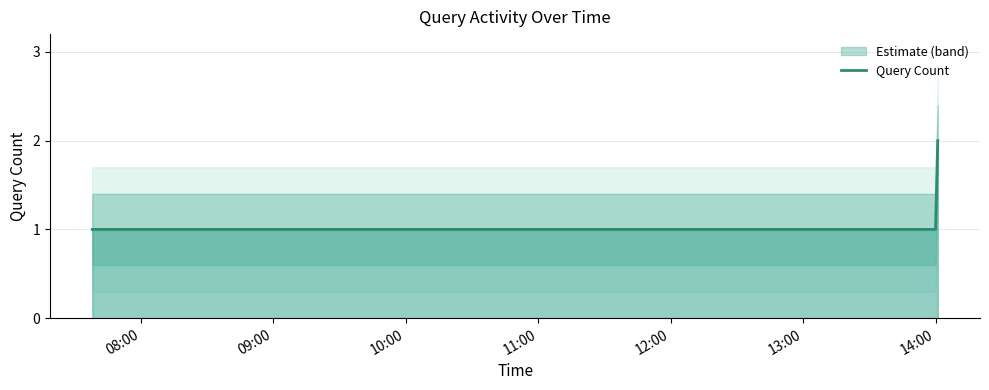

At which category does the chart reach its minimum across all series?

08:00